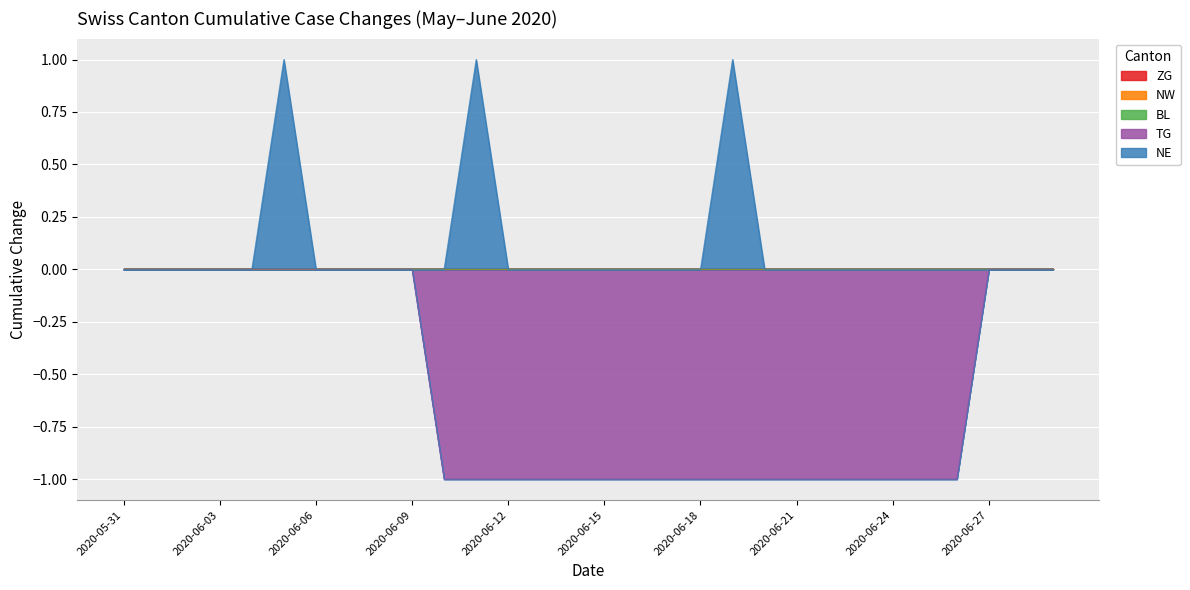

What position from the left is 2020-06-12?

13